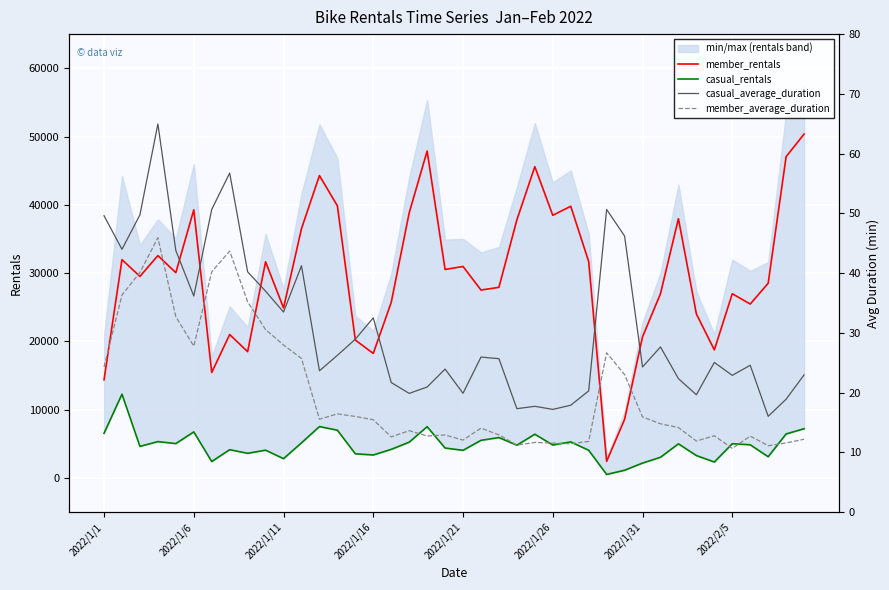

What is the difference between the maximum and minimum values in the member_rentals series?

47942